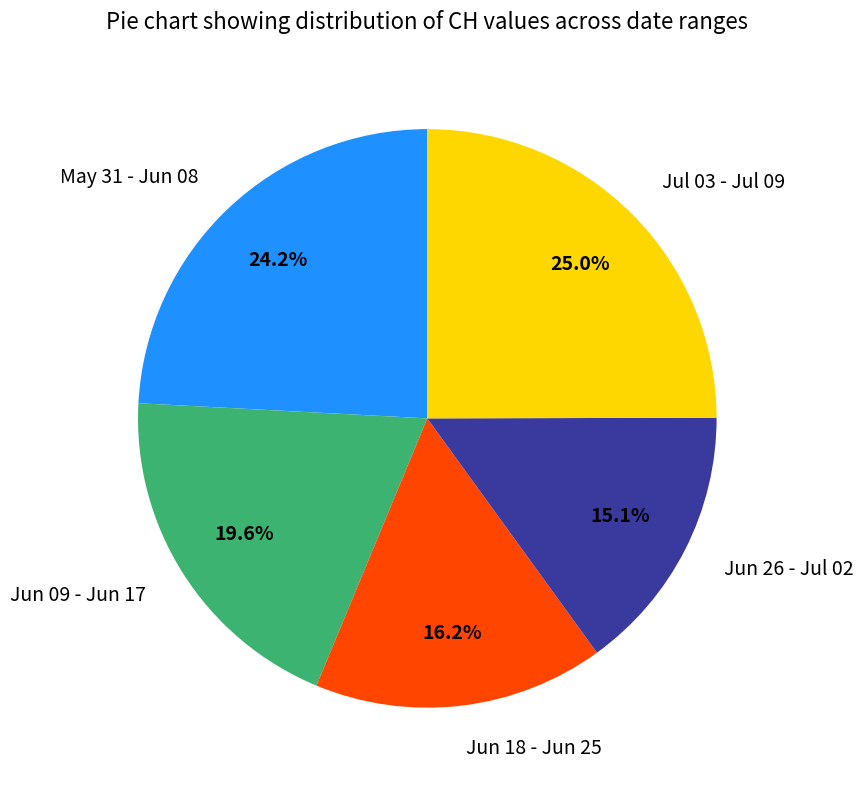

How many slices are in this pie chart?

5